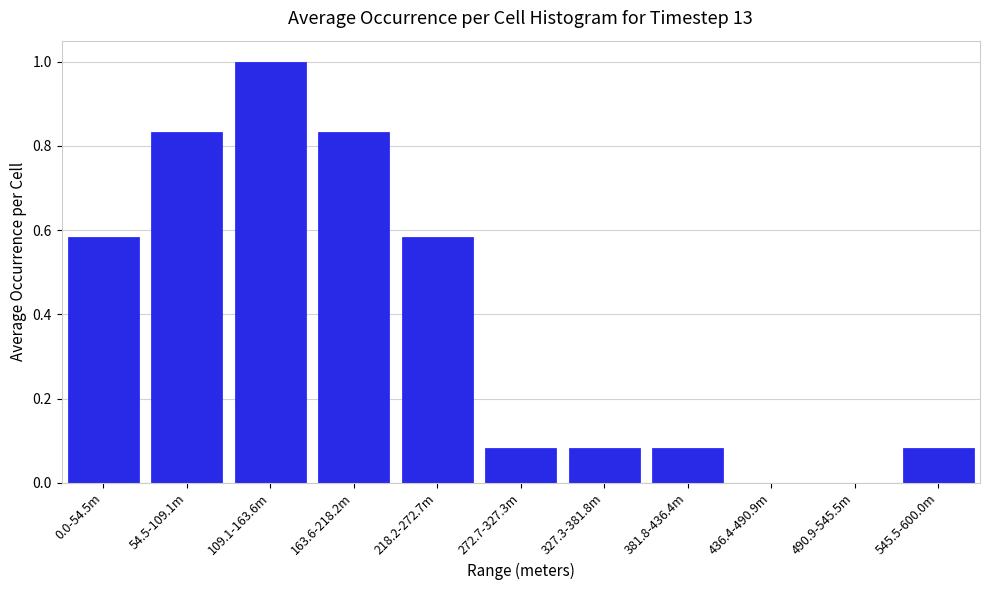

Which label corresponds to the largest value in the chart?

109.1-163.6m